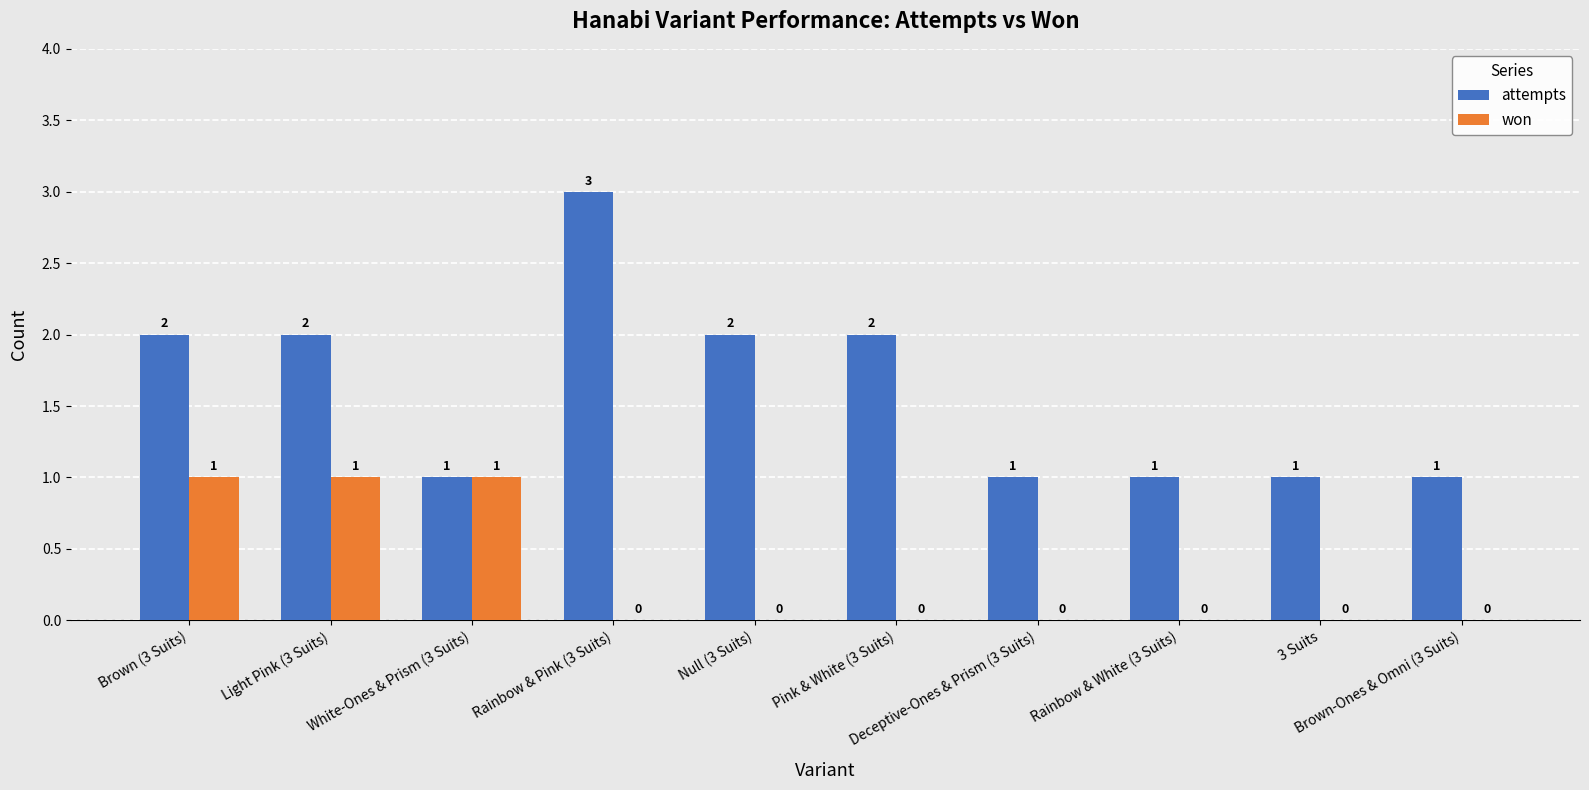

How many won values are between 0 and 1?

10